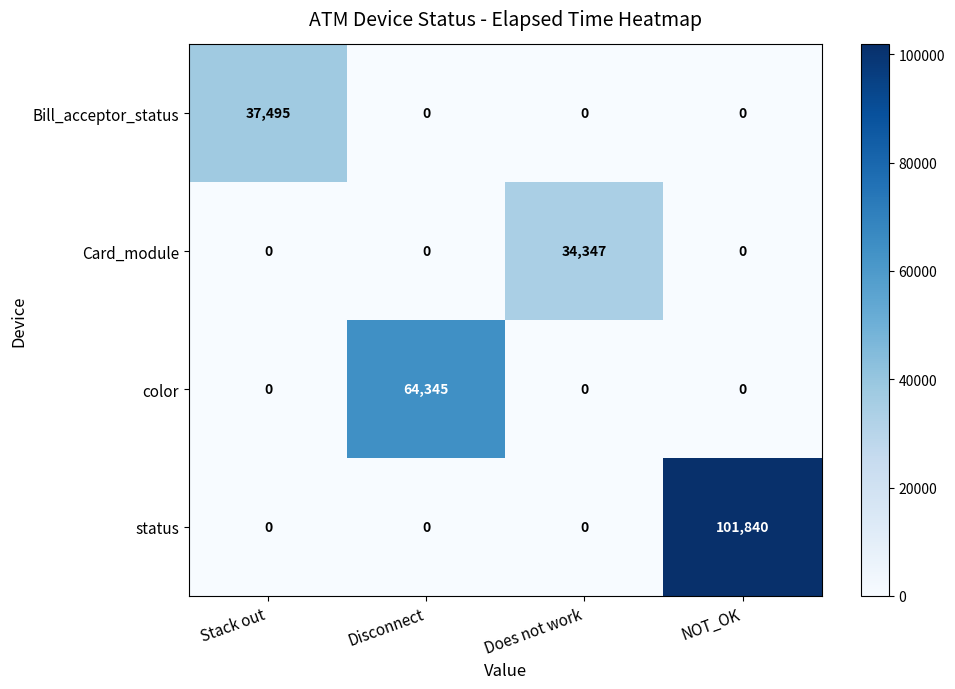

What is the sum of all Card_module values?

34347